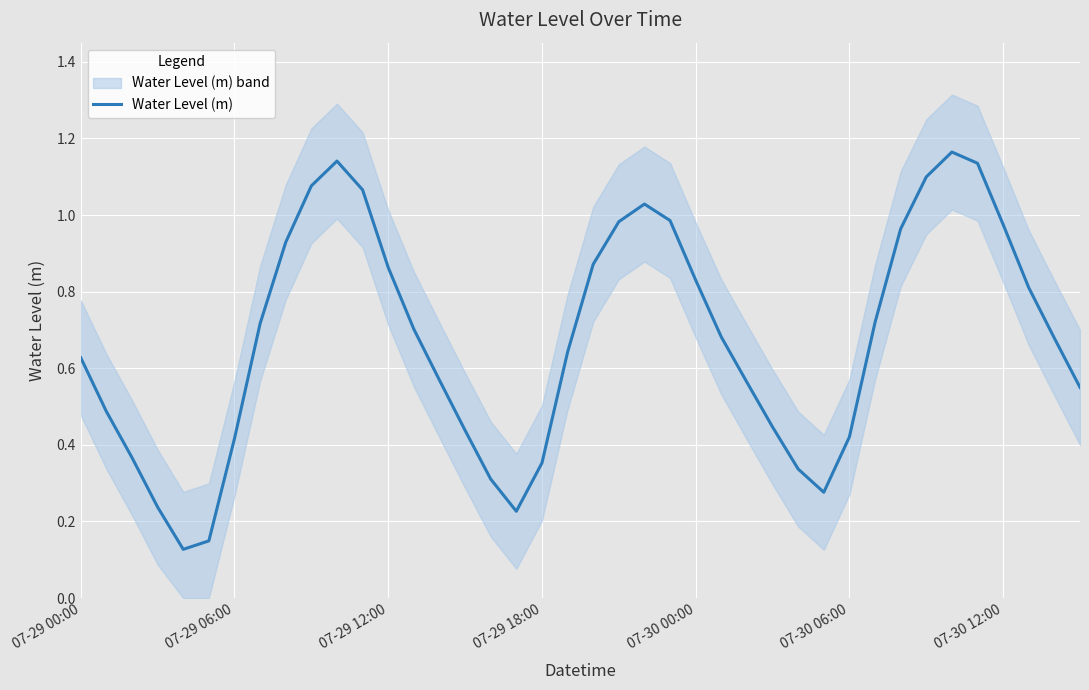

At which category does the data reach its first local peak?

10